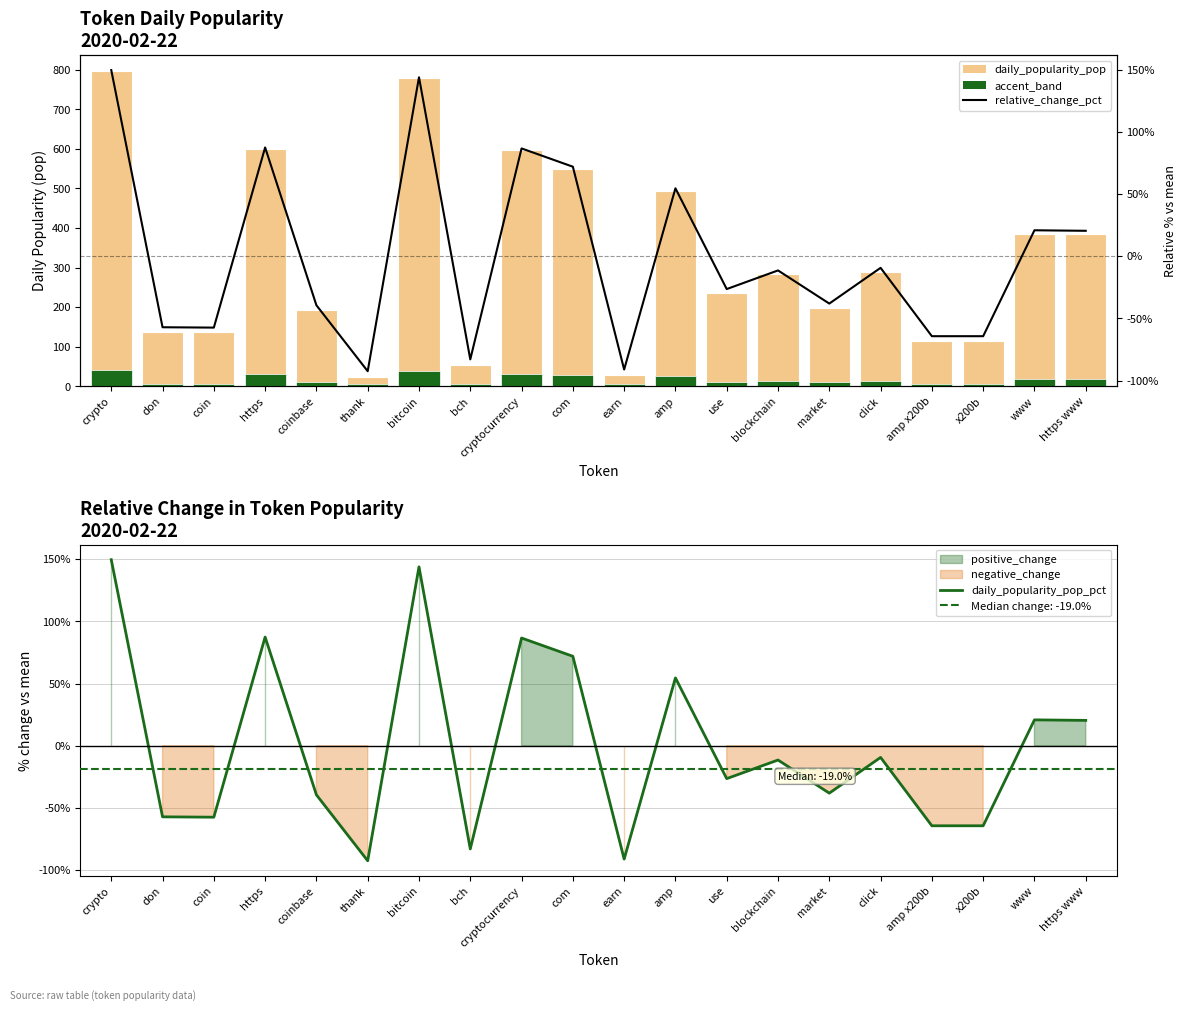

What position from the right is blockchain?

7